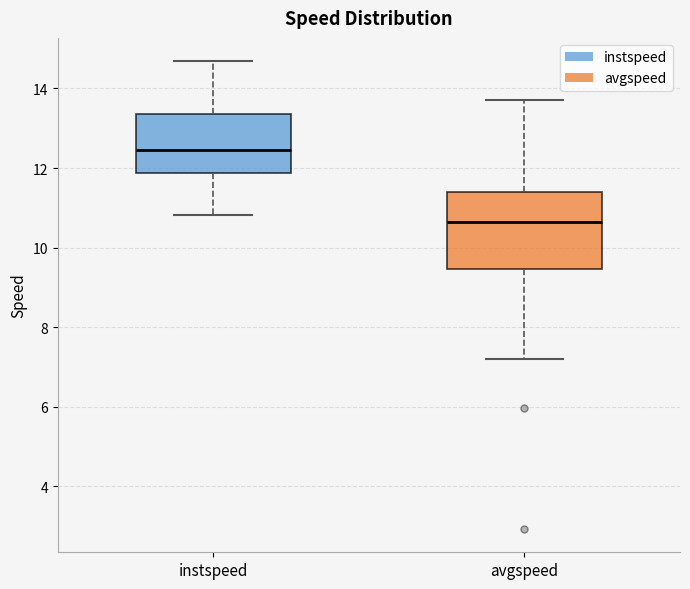

Which box's median line is the highest?

instspeed